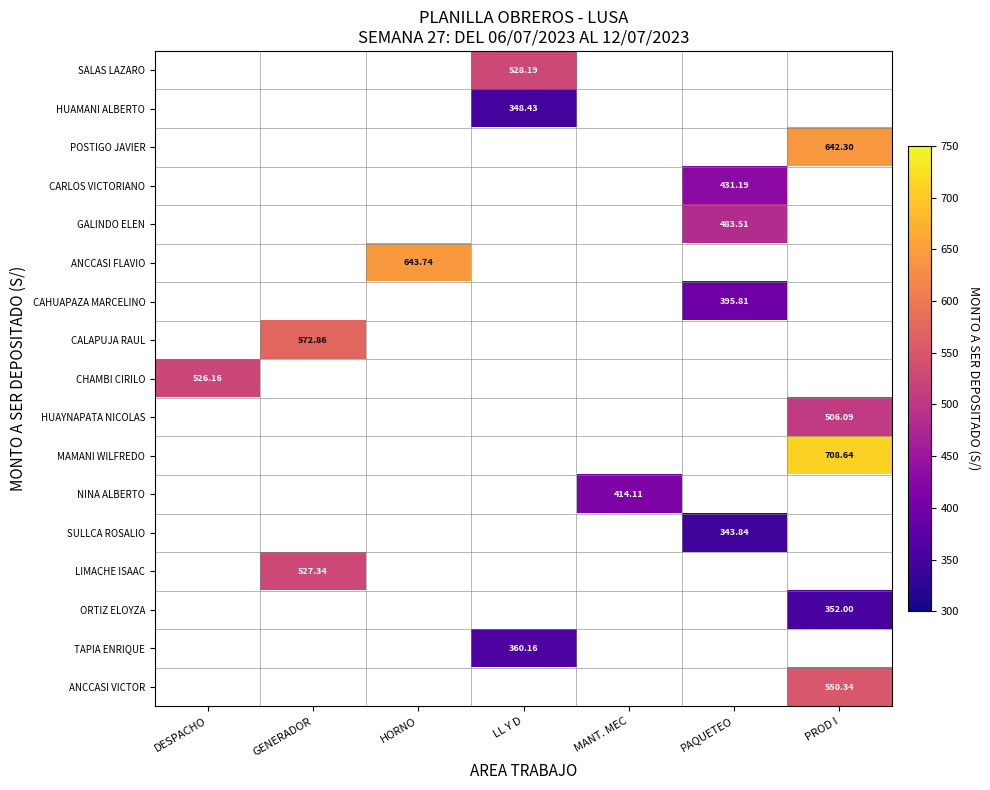

Which has a higher value, GENERADOR or DESPACHO?

GENERADOR